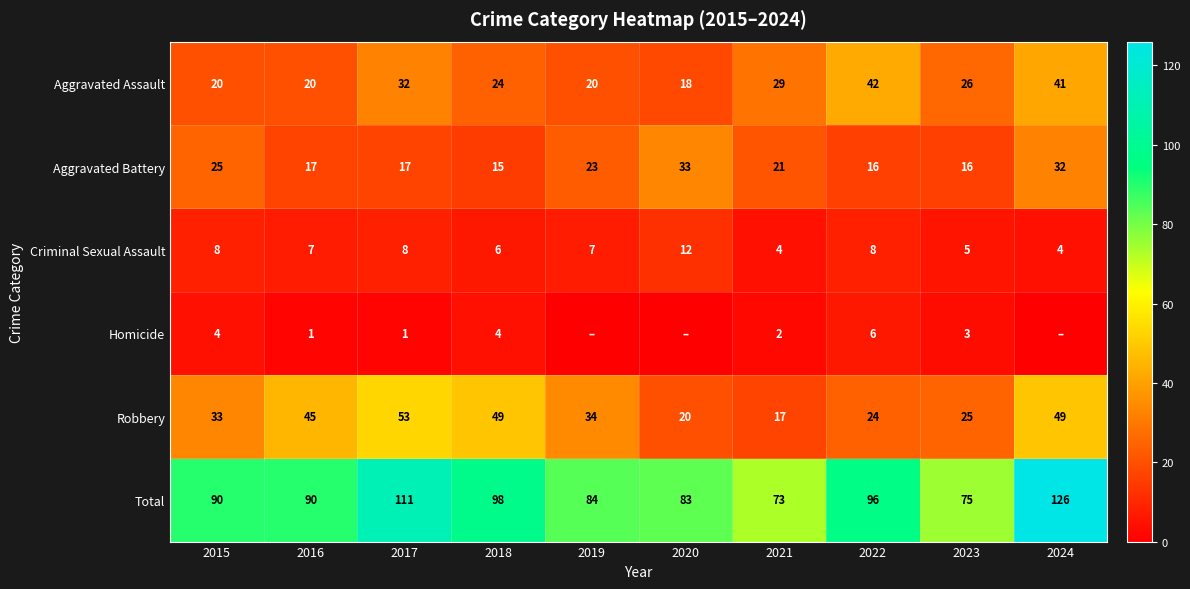

At which label does Robbery reach its minimum?

2021